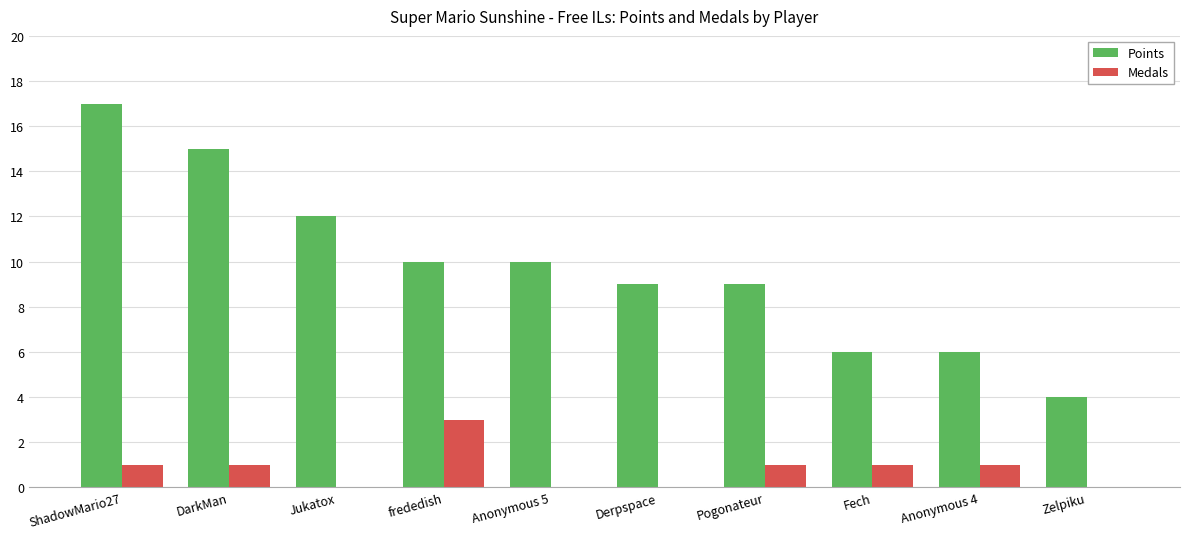

Is it true that Points equals 4 at Zelpiku?

True